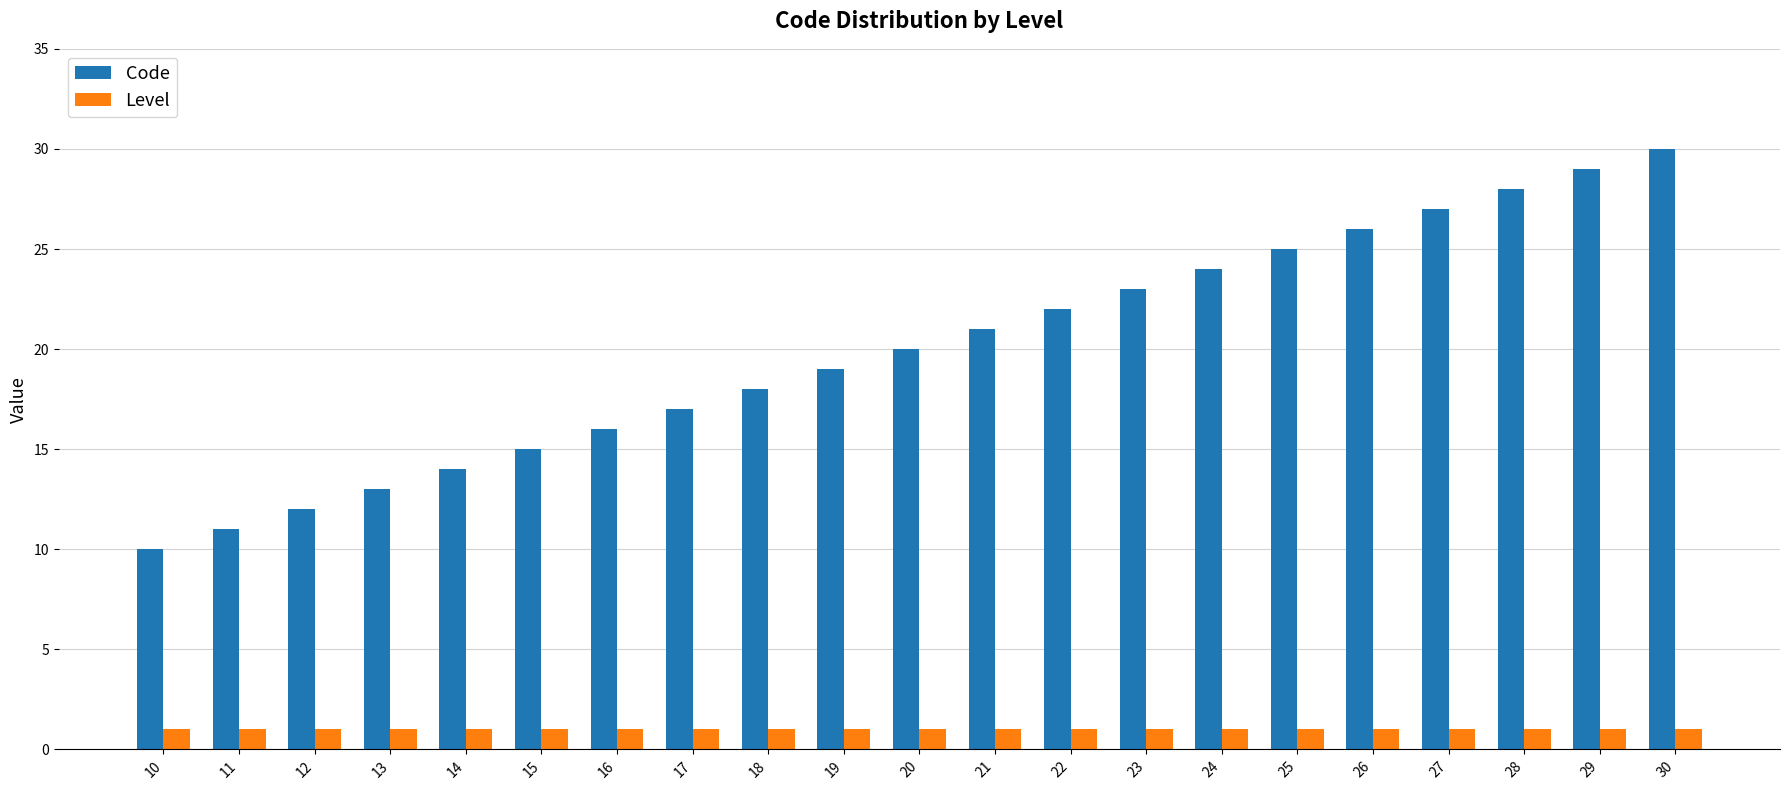

At 26, list the series in order from smallest to largest.

Level, Code